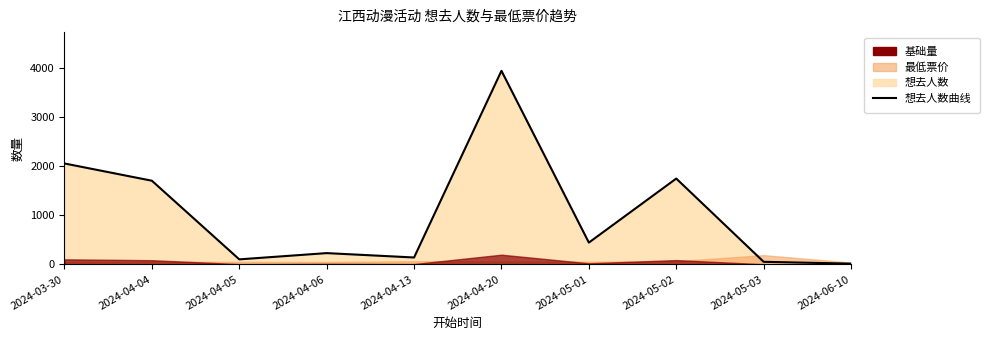

Where is the data nearest to the value 1975?

2024-03-30